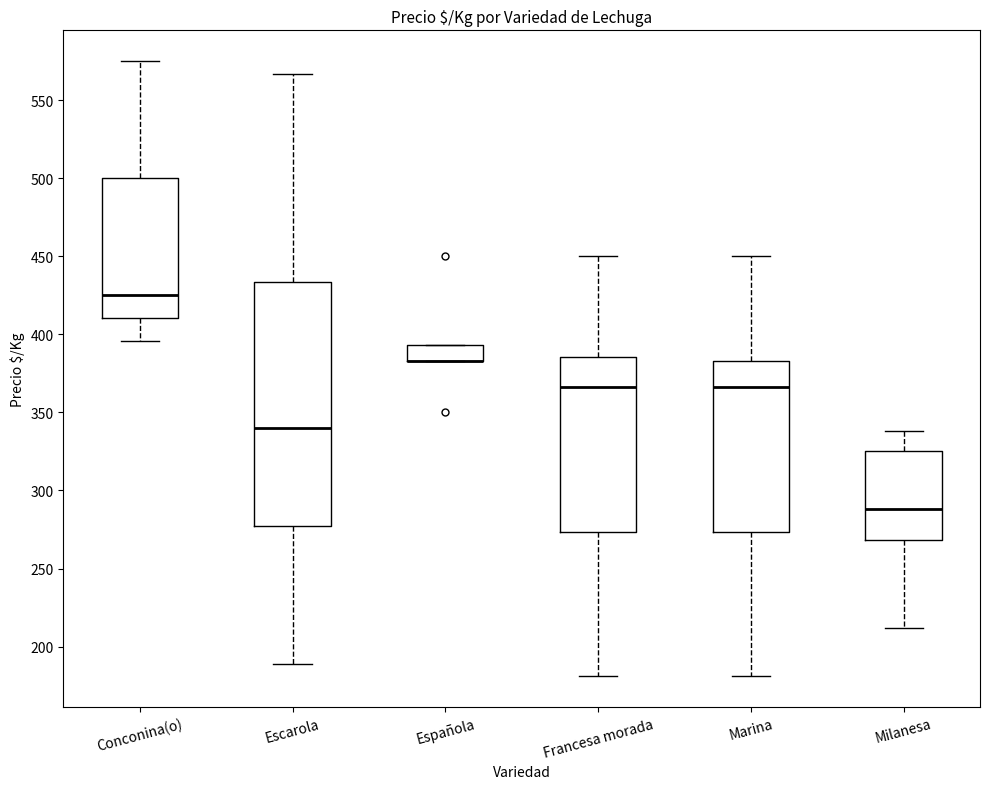

Where is the upper edge of the box for Española on the y-axis? The values are not printed on the chart, so give them approximately, as read against the axis.

395